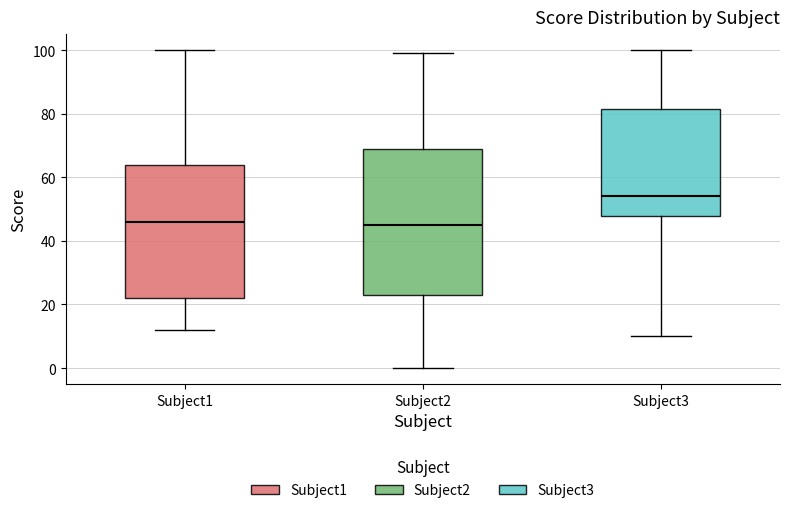

Reading left to right, read every box against the y-axis: the position of its median line, the range the box covers, and the ends of its whiskers. The values are not printed on the chart, so give them approximately, as read against the axis.

Subject1: median 46, box 22 to 64, whiskers 12 to 100
Subject2: median 46, box 24 to 70, whiskers 0 to 100
Subject3: median 54, box 48 to 82, whiskers 10 to 100